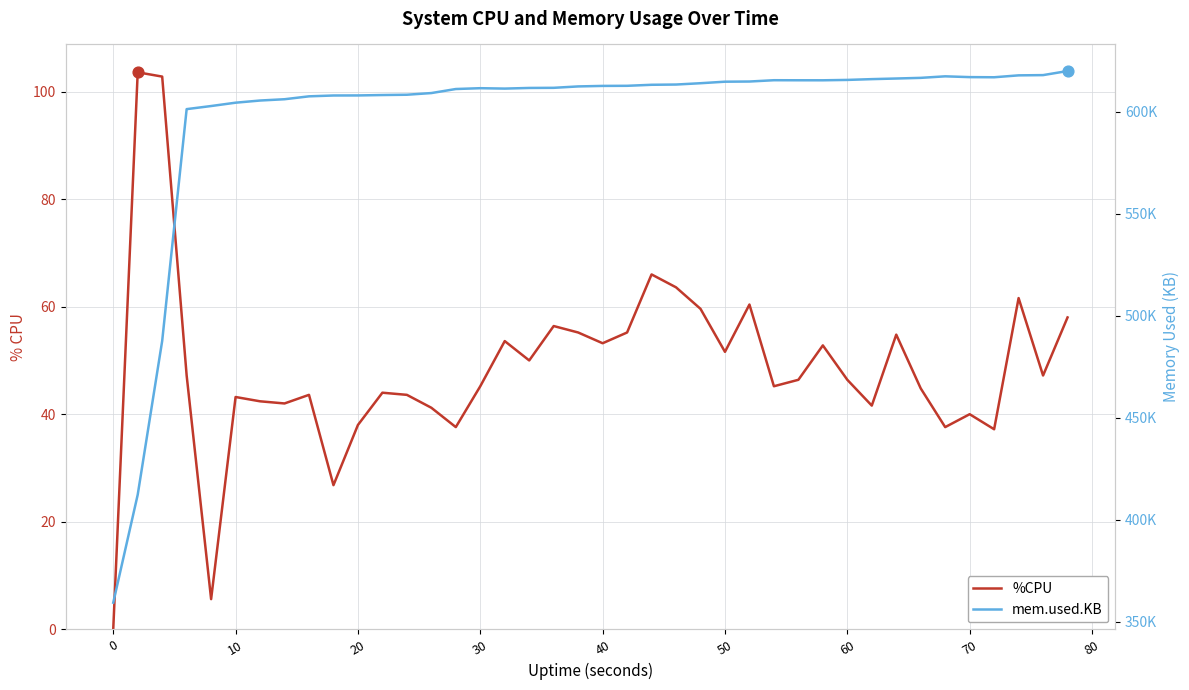

What are all the series names shown in the legend?

%CPU, mem.used.KB